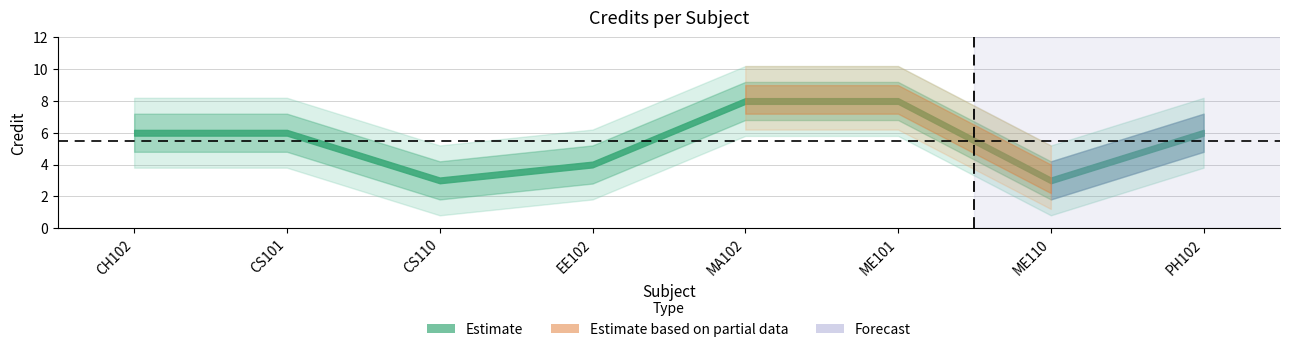

What is the value of the 1st point from the left?

6